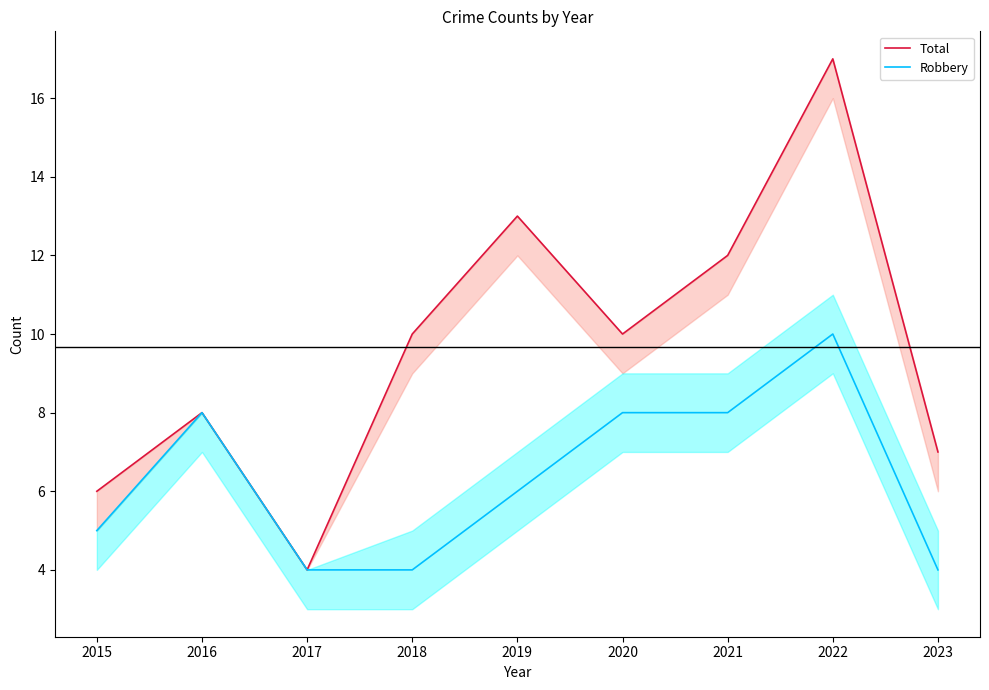

Reading right to left, what are all the values shown in this chart?

Total: 2023=7	2022=17	2021=12	2020=10	2019=13	2018=10	2017=4	2016=8	2015=6
Robbery: 2023=4	2022=10	2021=8	2020=8	2019=6	2018=4	2017=4	2016=8	2015=5